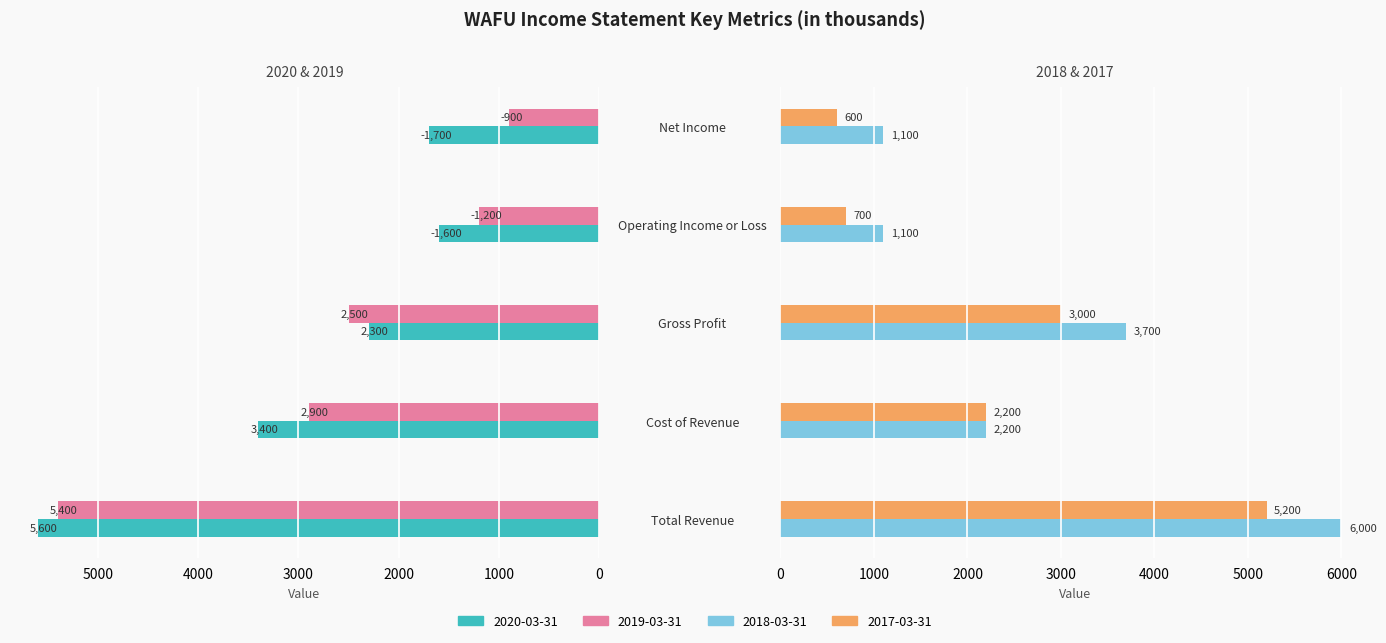

What is the sum of all 2018-03-31 values?

14100